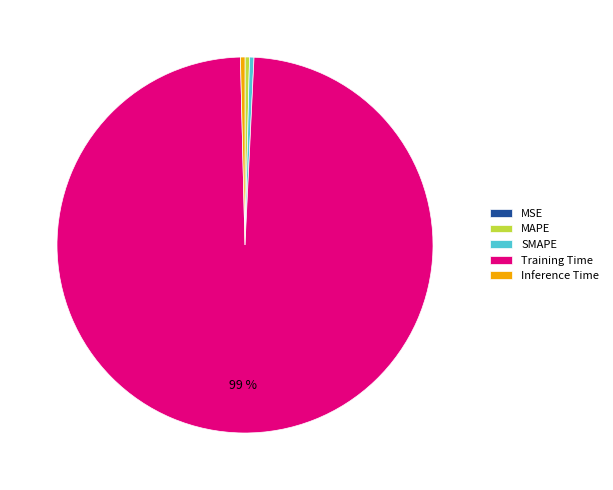

The Inference Time slice represents 0% of the pie. True or false?

True